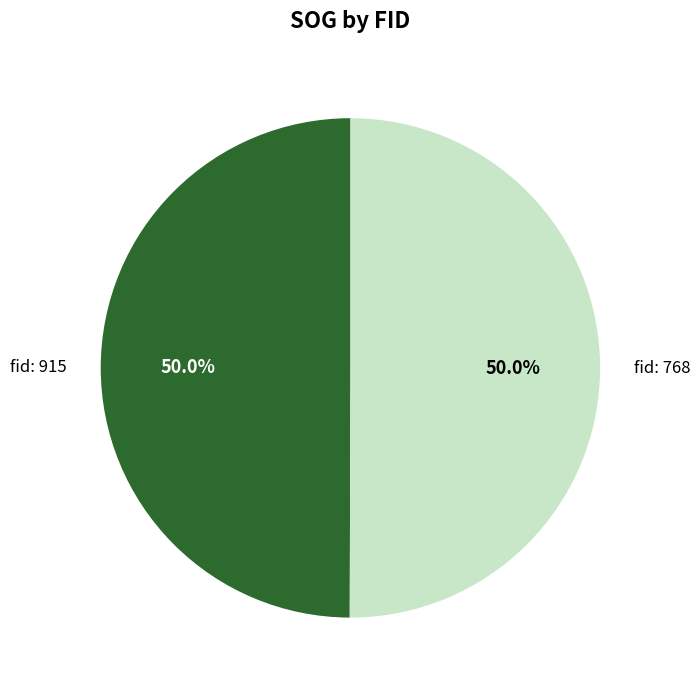

How many slices are in this pie chart?

2